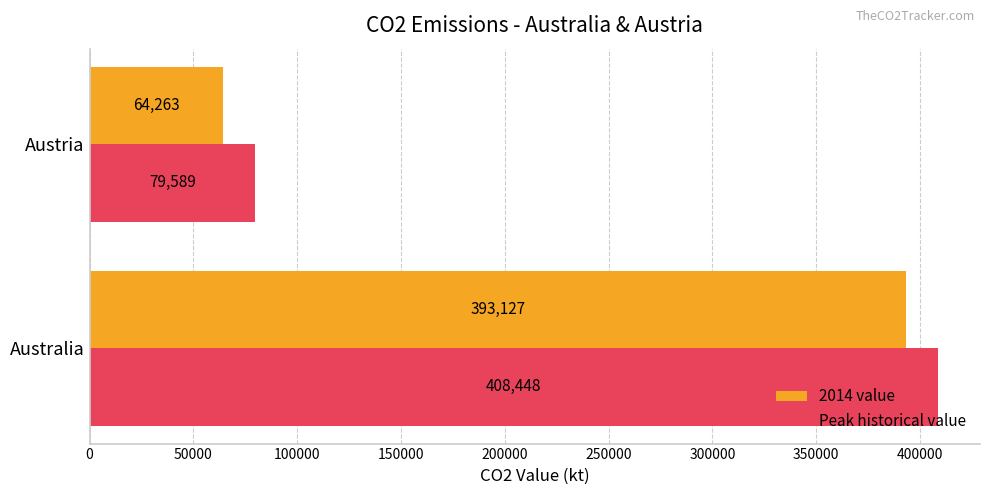

What is the sum of all Peak historical value values?

488037.0